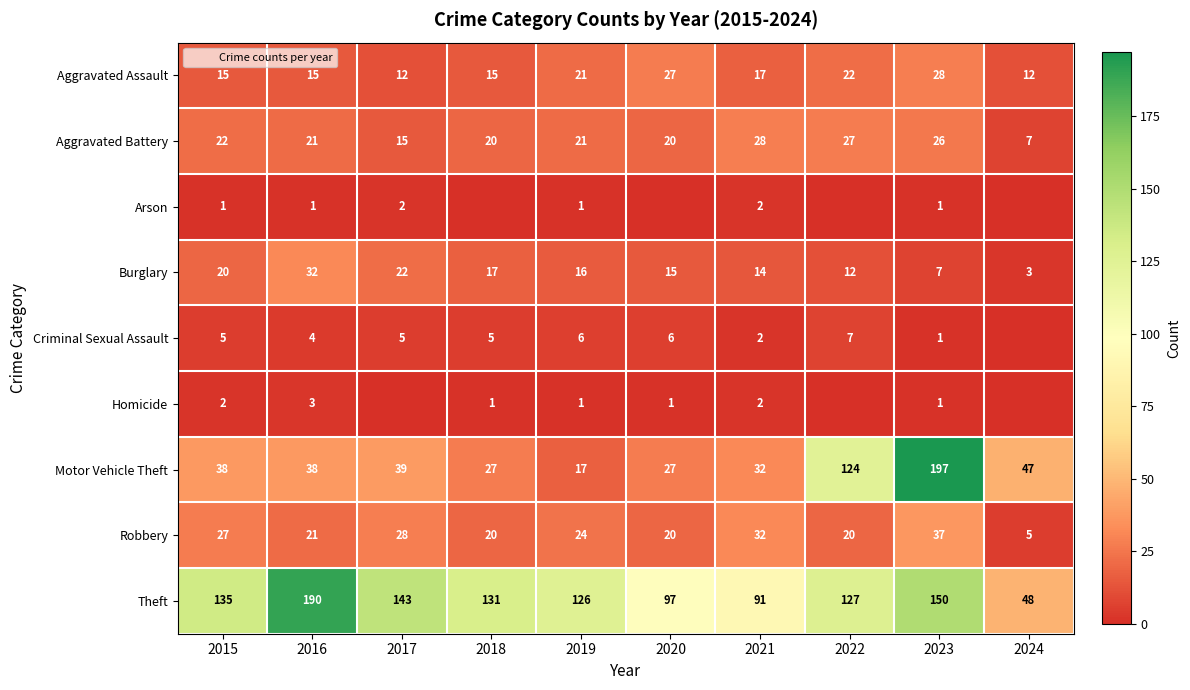

Is it true that Aggravated Battery equals 27 at 2022?

True